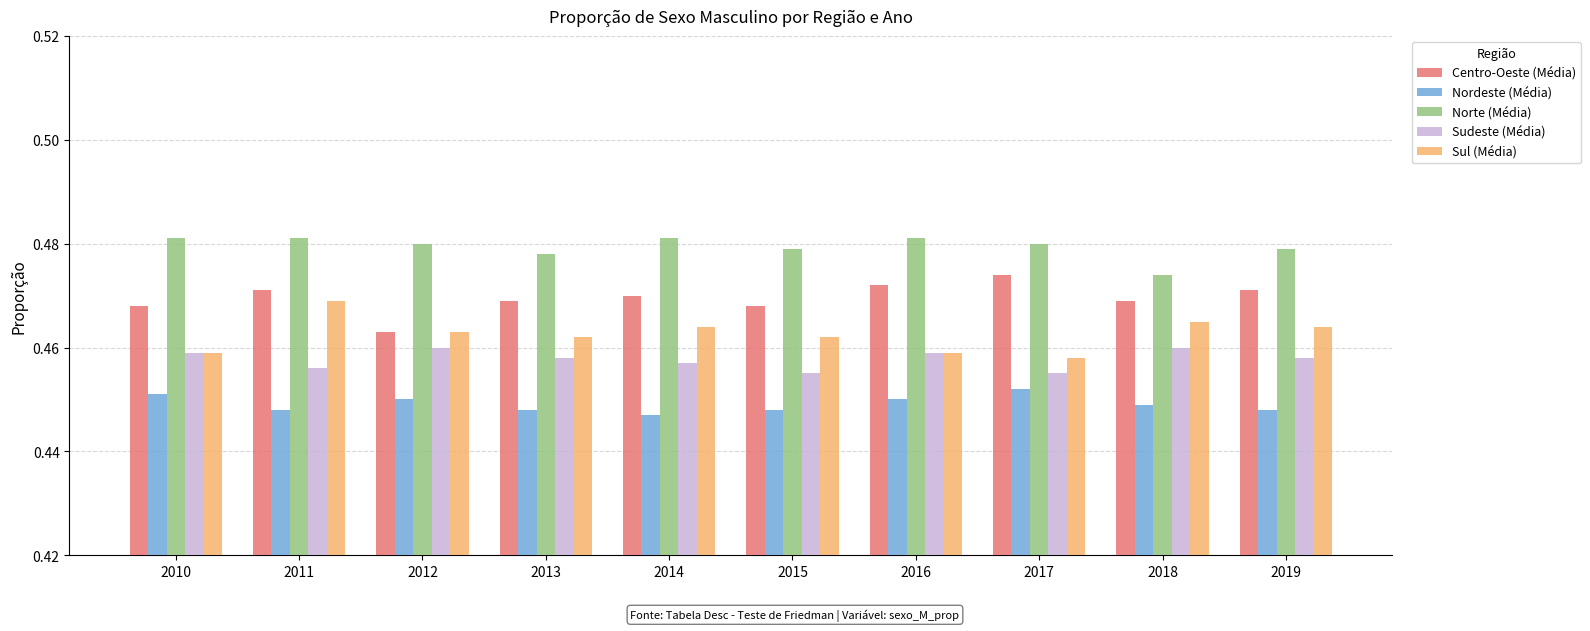

List the series in order of their overall mean, lowest first.

Nordeste (Média), Sudeste (Média), Sul (Média), Centro-Oeste (Média), Norte (Média)